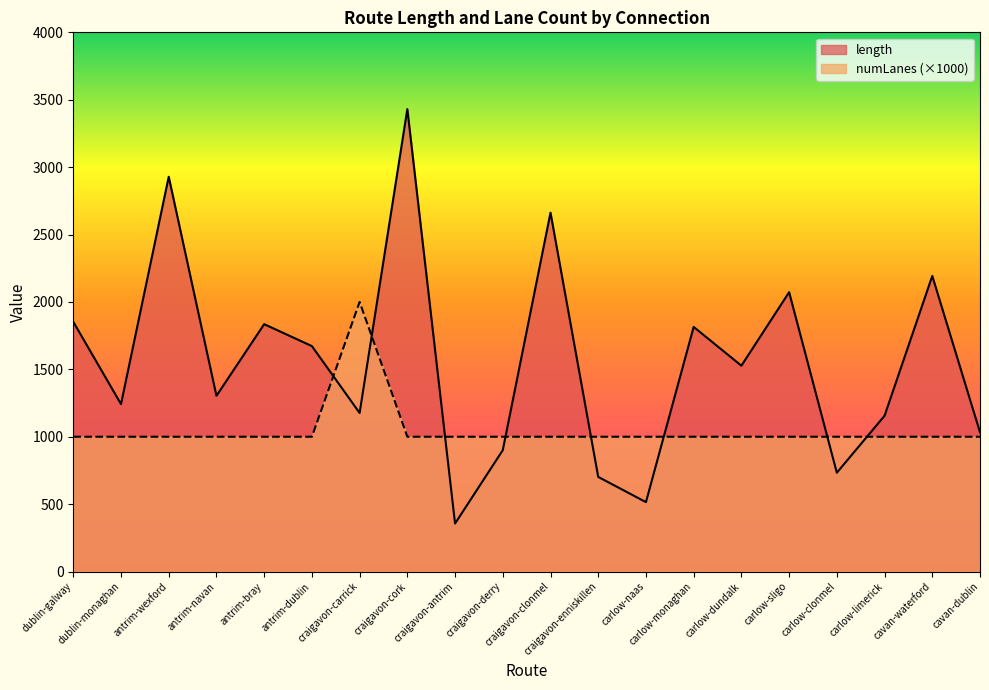

What is the minimum value for length?

356.0